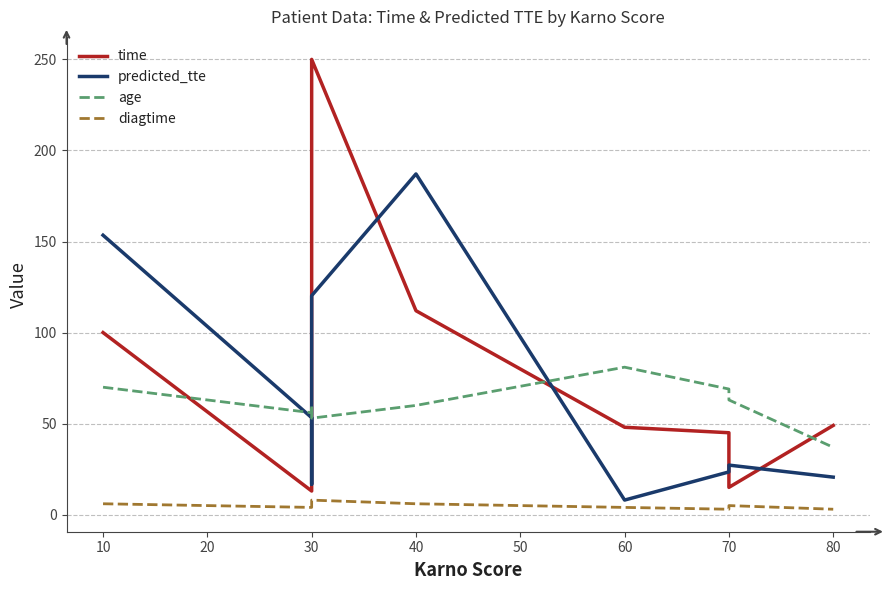

What is the lowest value of the diagtime series?

3.0